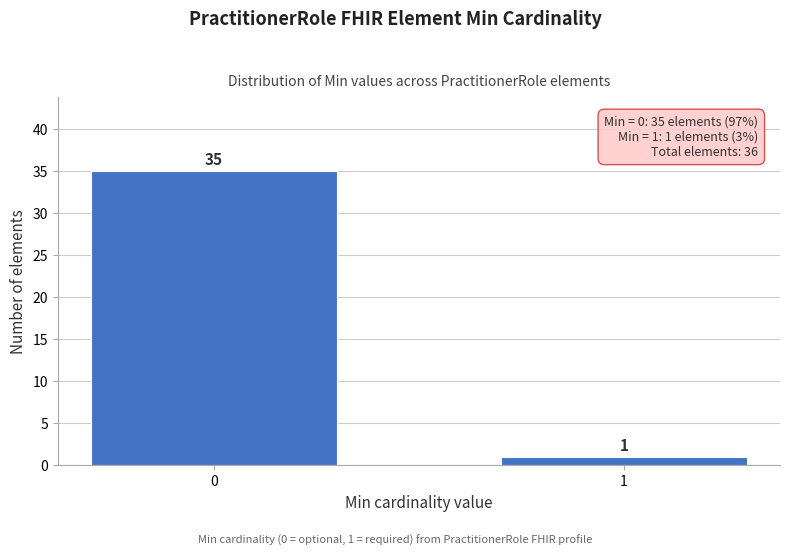

Reading left to right, transcribe all the data shown in this chart.

35	1